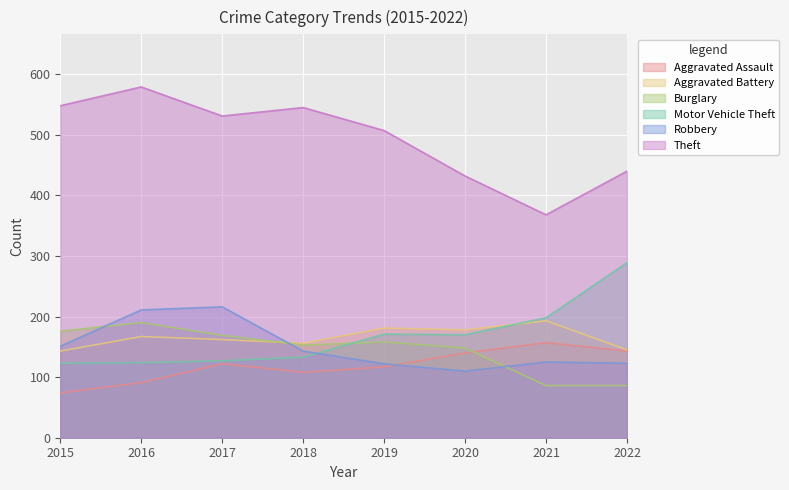

Which series has the largest total across all categories?

Theft